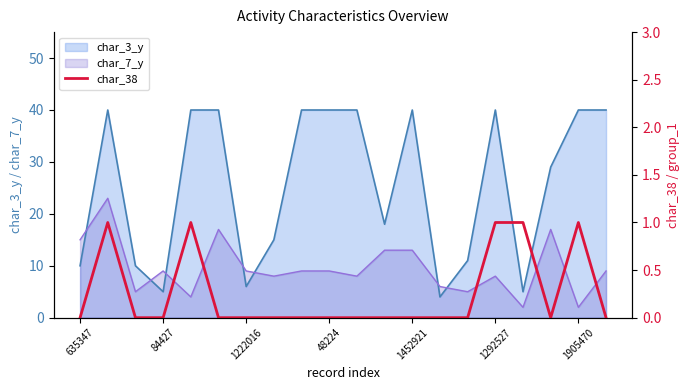

Is it true that the value at 11 is 0?

True